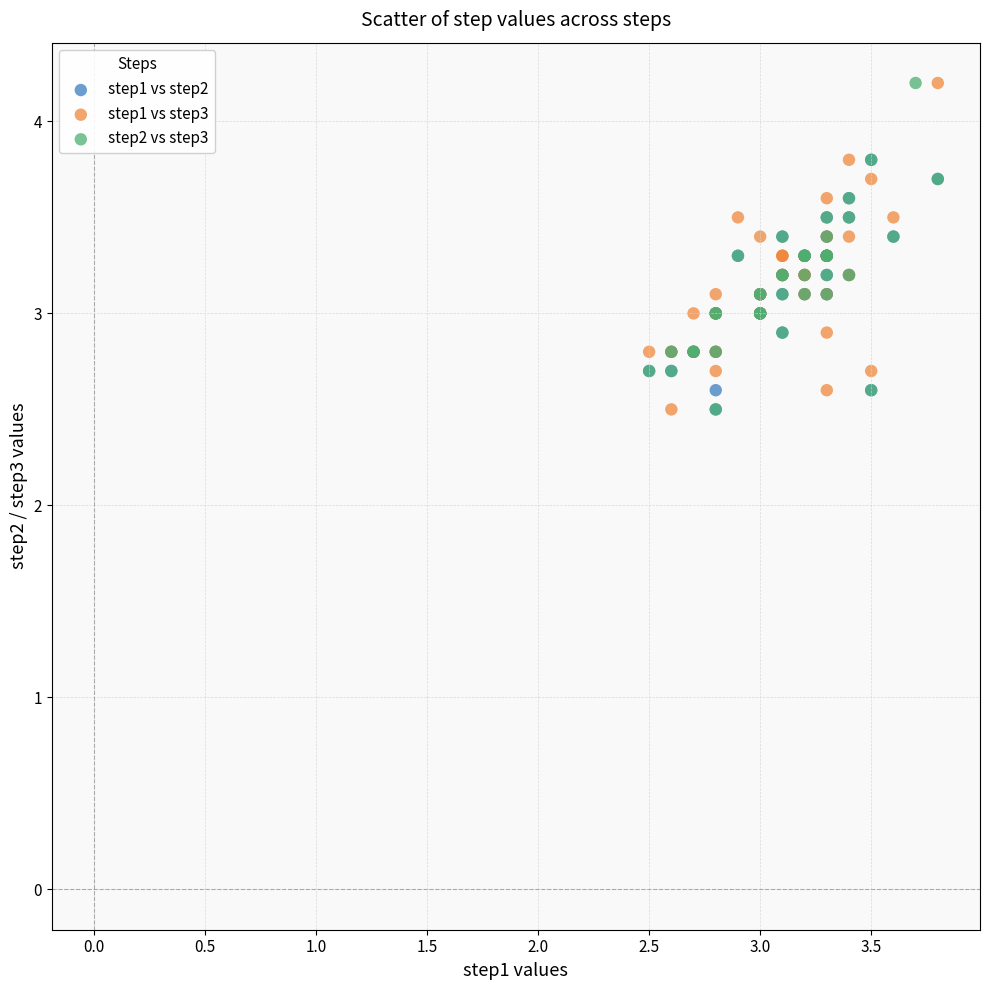

What are all the series names shown in the legend?

step1 vs step2, step1 vs step3, step2 vs step3